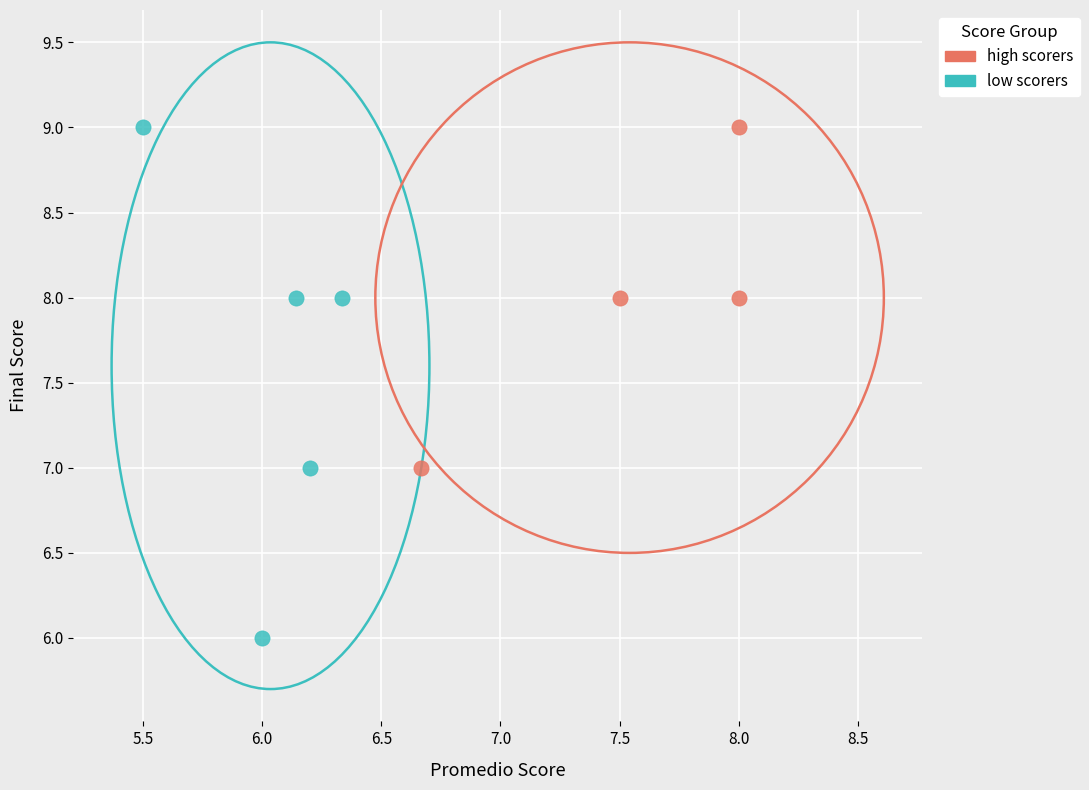

Which series contains the lowest Y value?

low scorers